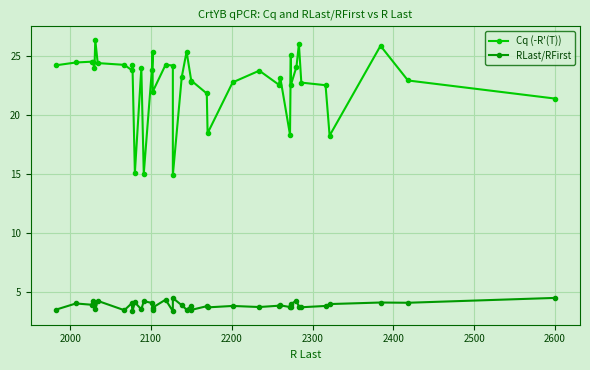

How many lines are shown in the chart?

2